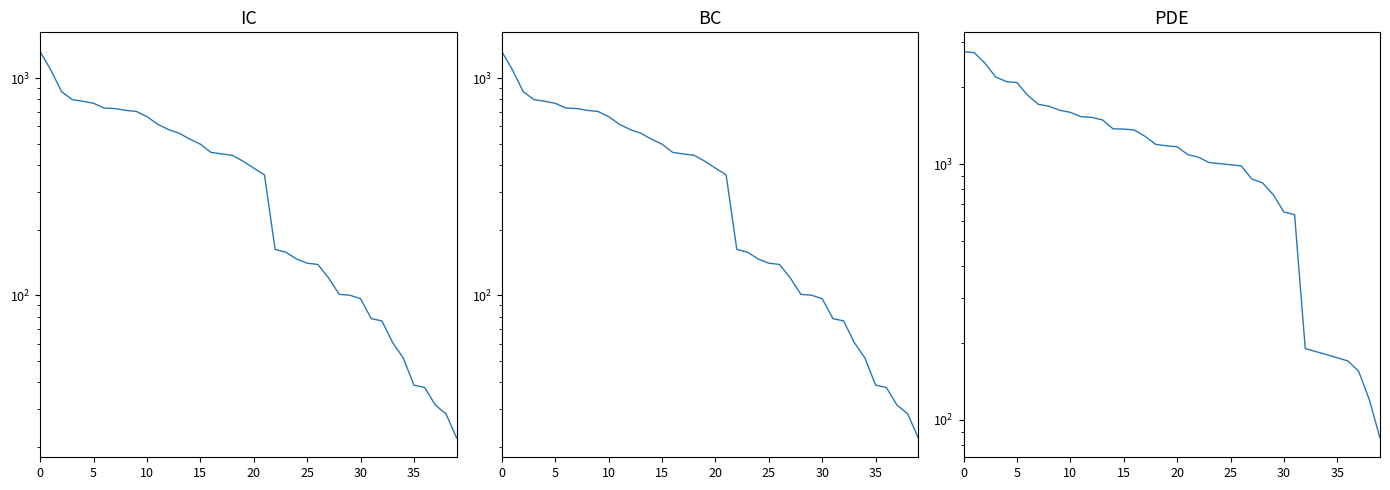

True or false: Price and Duration intersect in this chart.

False